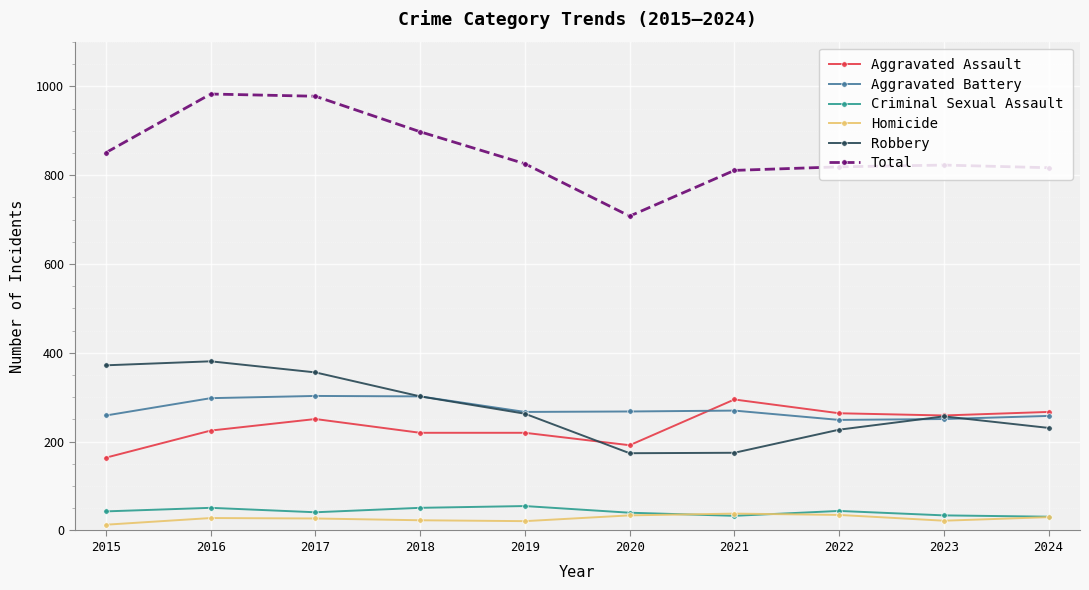

What is the spread (max minus min) of values at 2018?

875